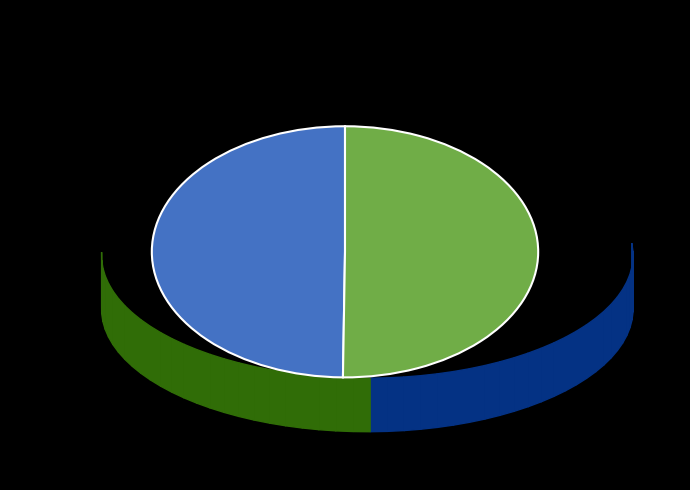

How many segments does this pie chart have?

2